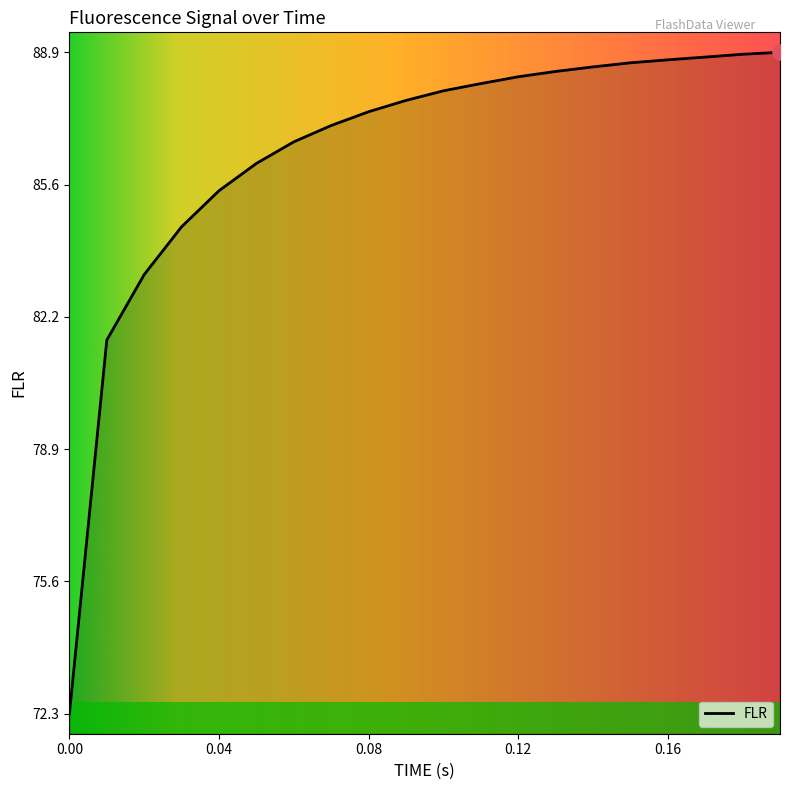

What is the minimum value shown in the chart?

72.3